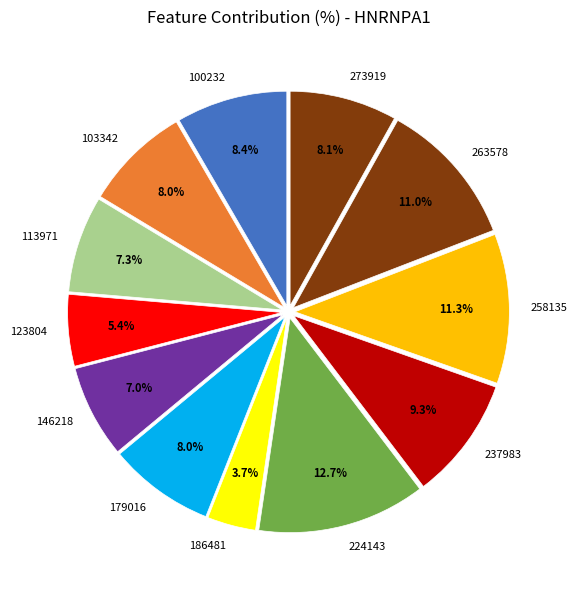

To the nearest percent, what is the difference between the 186481 and 263578 slice percentages?

7%